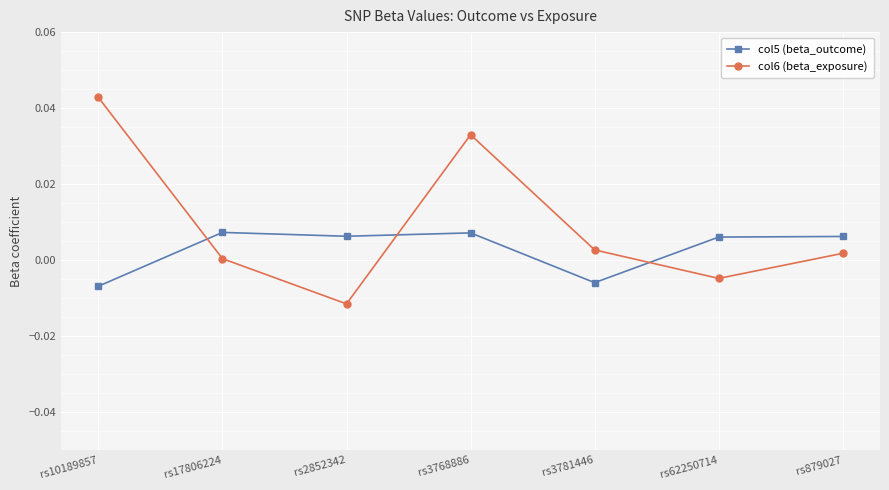

How many values in the col5 (beta_outcome) series exceed 0?

5